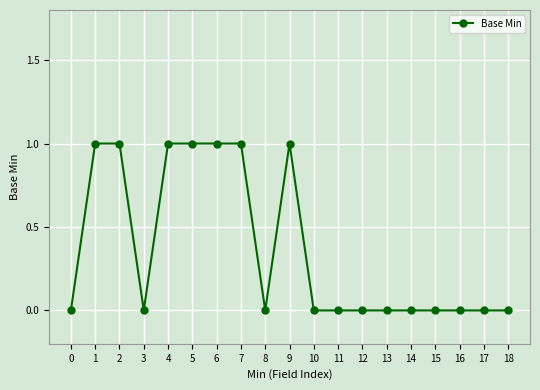

What is the value of the 8th point from the left?

1